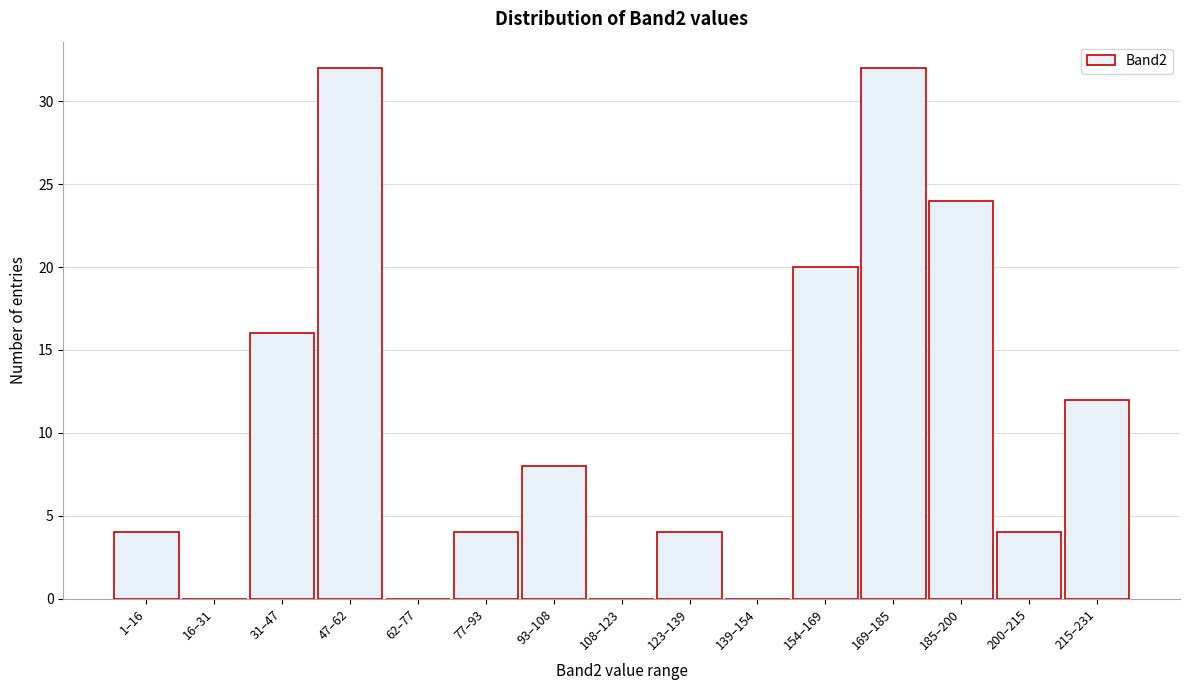

Reading right to left, list all the values displayed in this chart.

215–231=12	200–215=4	185–200=24	169–185=32	154–169=20	139–154=0	123–139=4	108–123=0	93–108=8	77–93=4	62–77=0	47–62=32	31–47=16	16–31=0	1–16=4